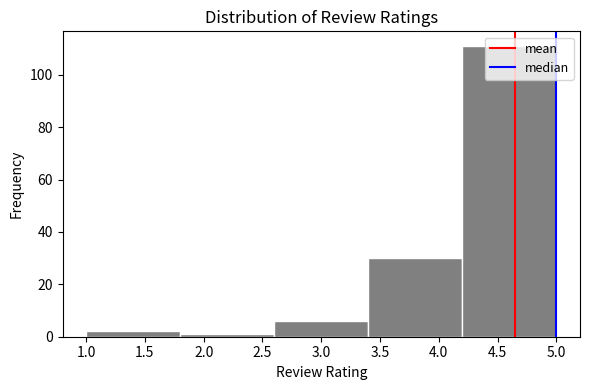

How tall is the bar that spans 3.4 to 4.2 on the x-axis? The values are not printed on the chart, so give them approximately, as read against the axis.

30